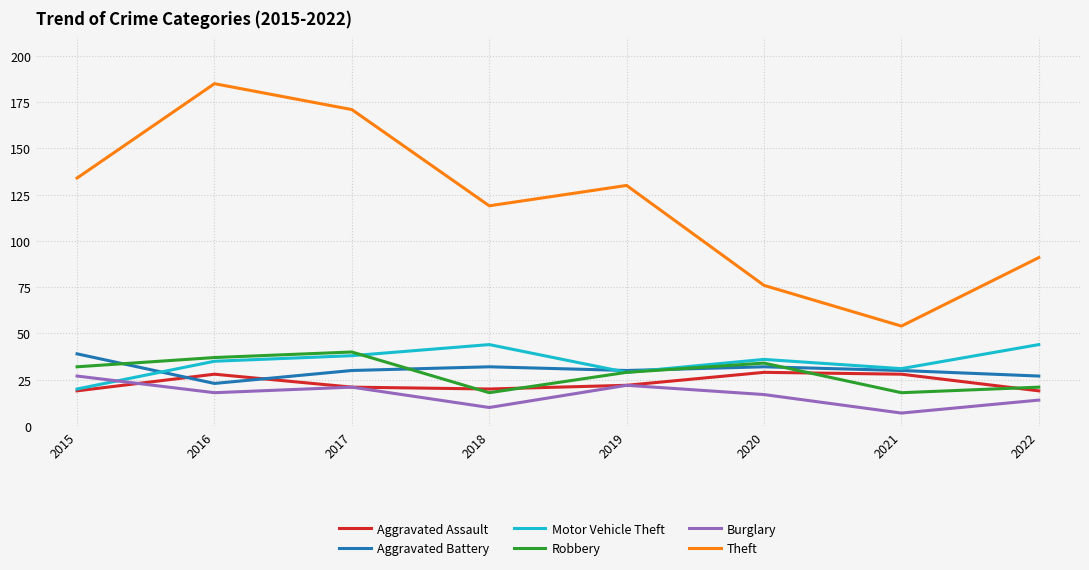

The Theft series shows 24 at 2022. True or false?

False